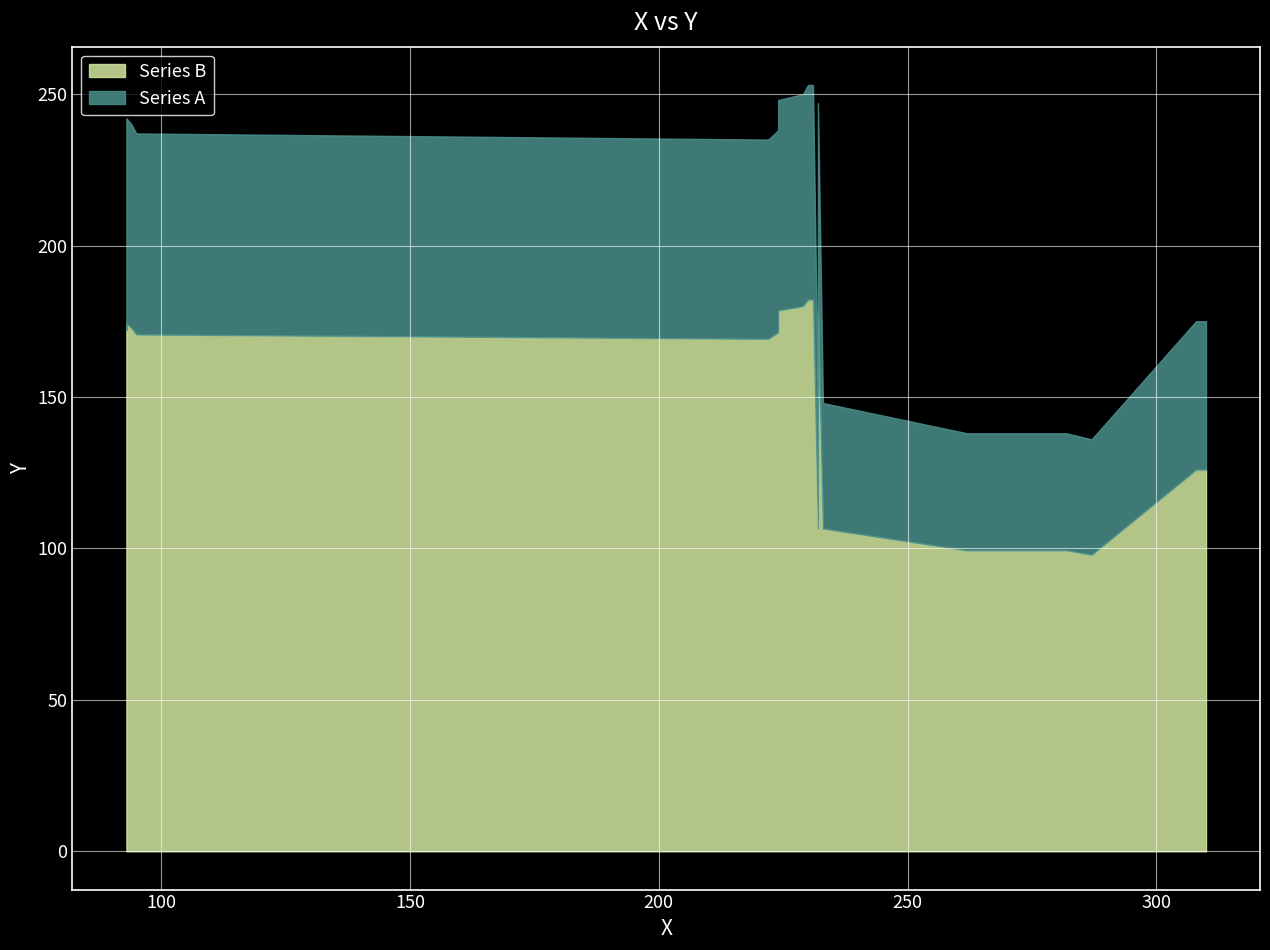

What is the difference between the maximum and minimum values?

117